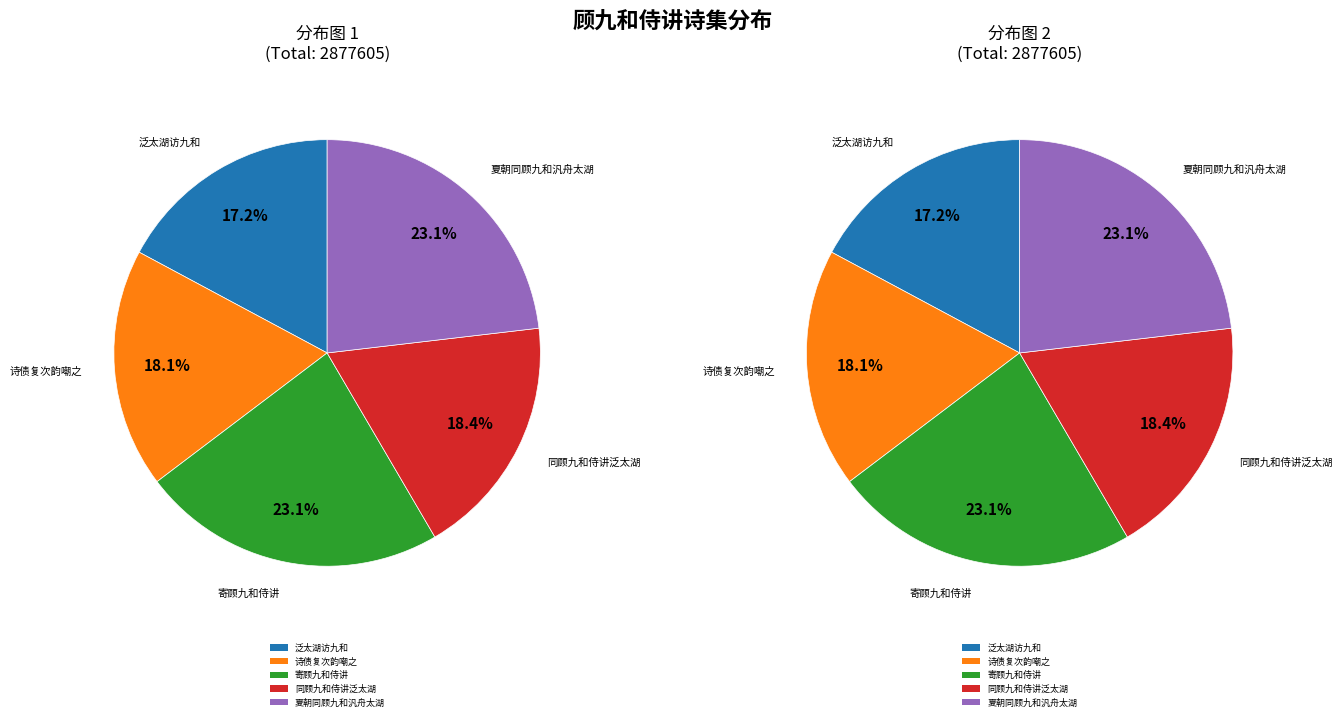

How many slices are in this pie chart?

5